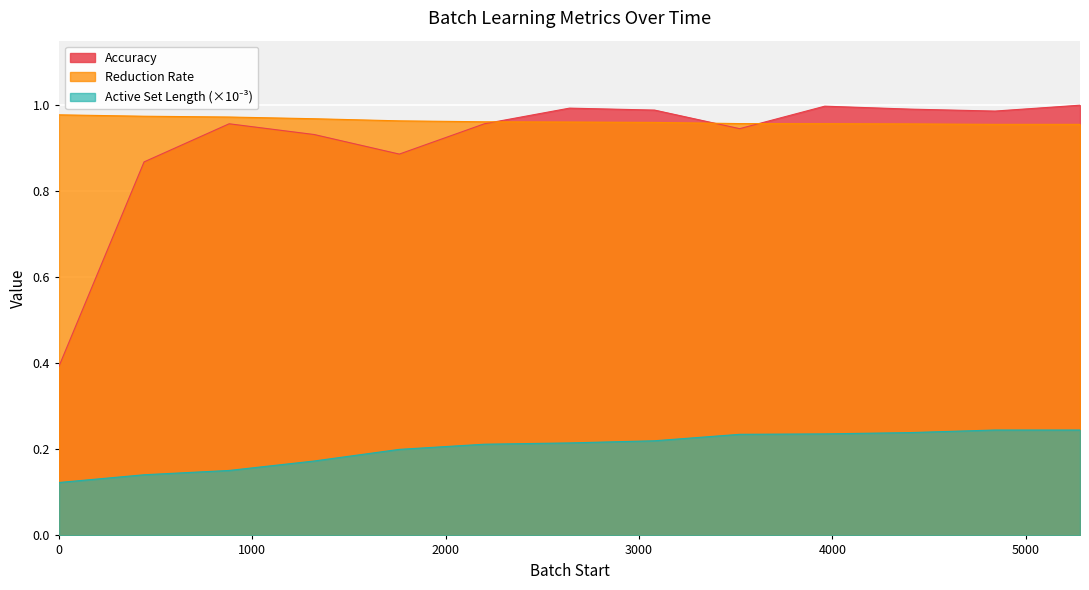

Between 0 and 880, which series saw the biggest shift?

Accuracy